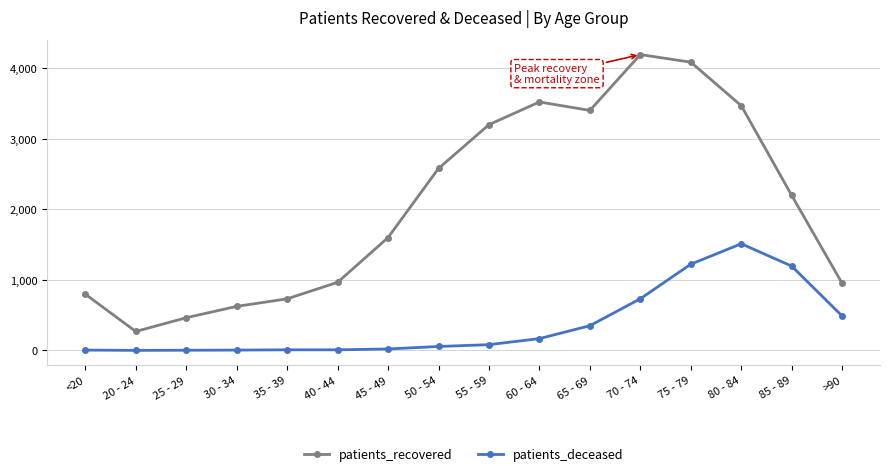

What is the approximate value of patients_recovered at 80 - 84?

3470